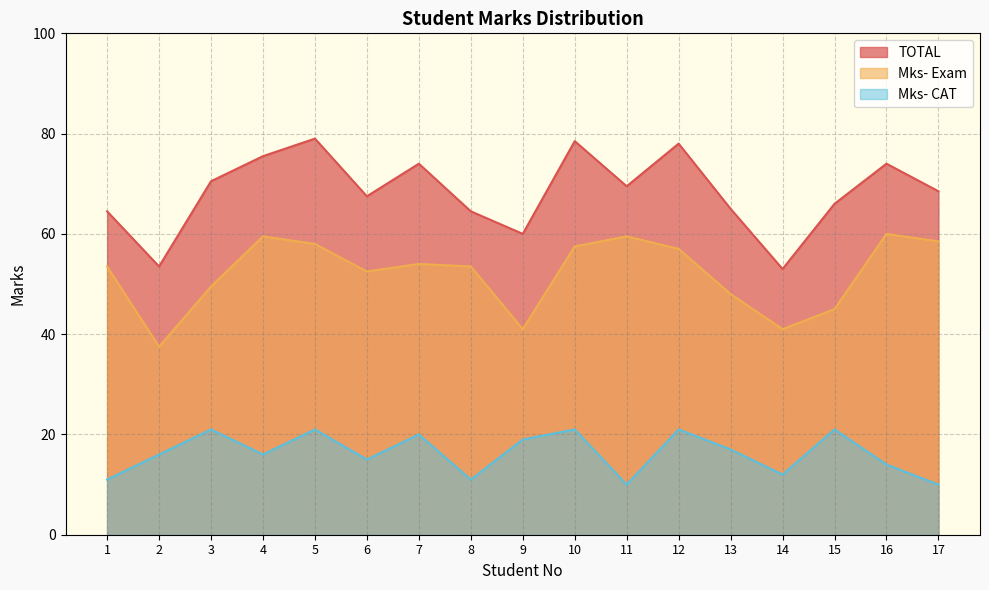

How many lines are shown in the chart?

3